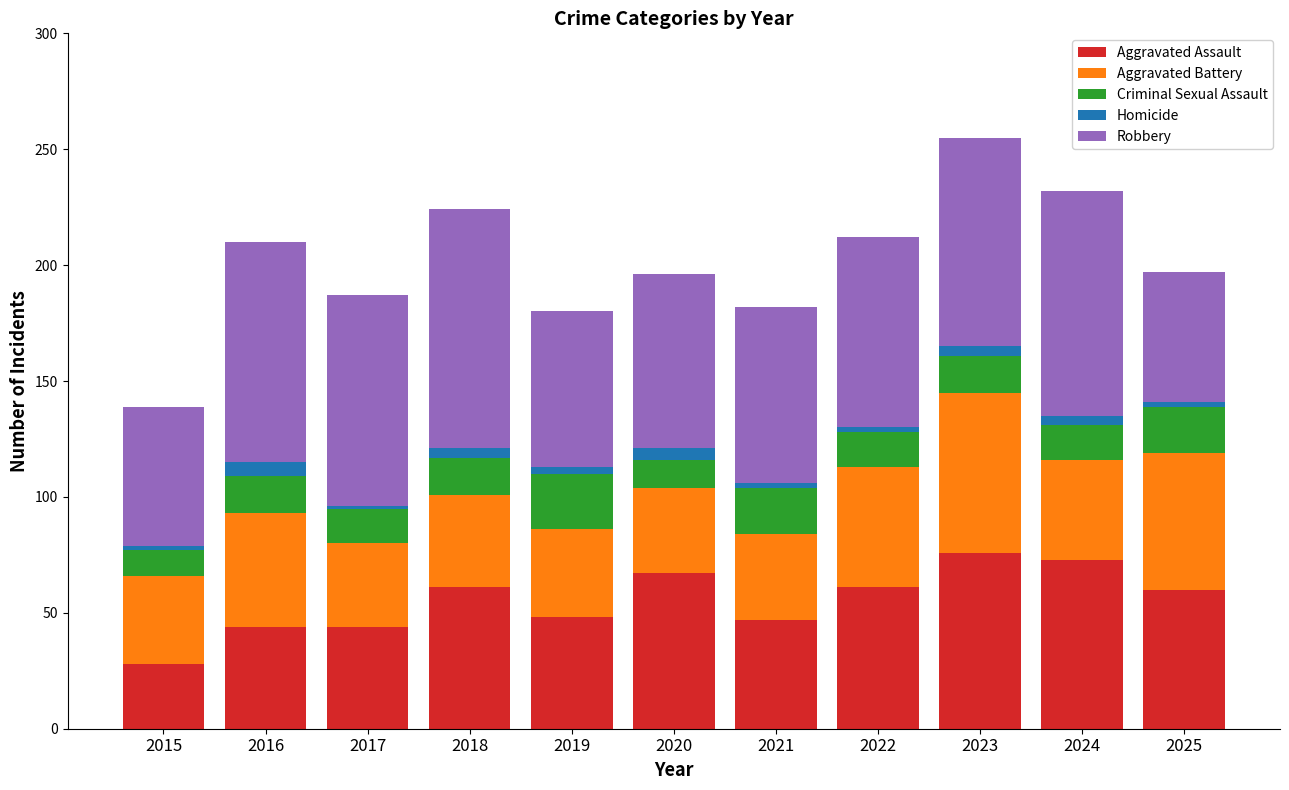

How many bars are there in total?

11